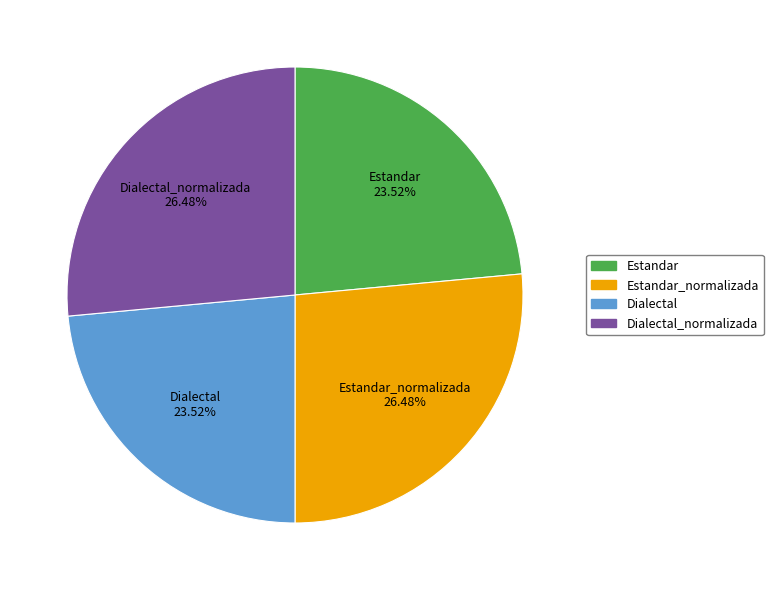

Is Dialectal_normalizada the majority of the pie?

No